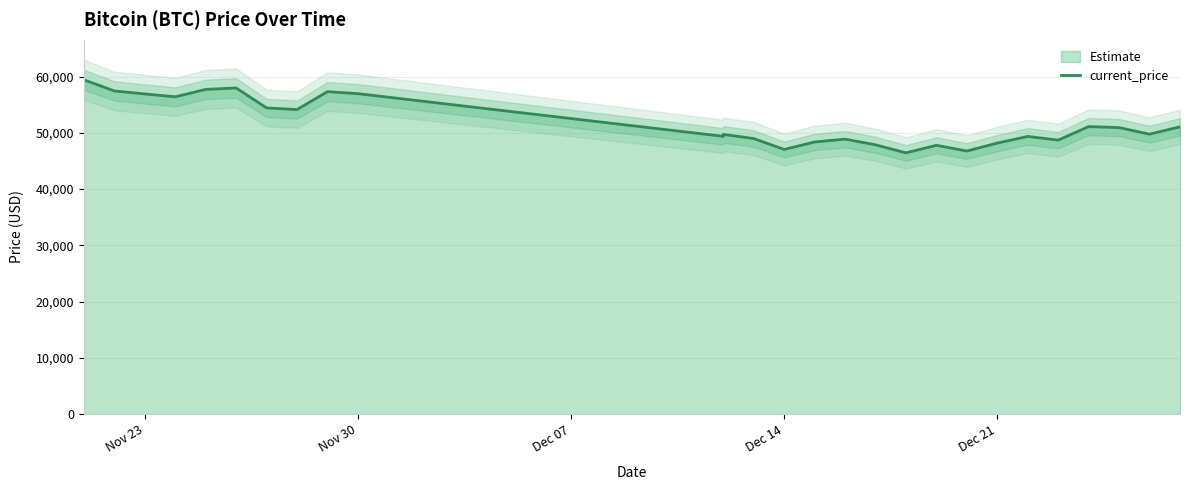

What is the minimum value shown in the chart?

46452